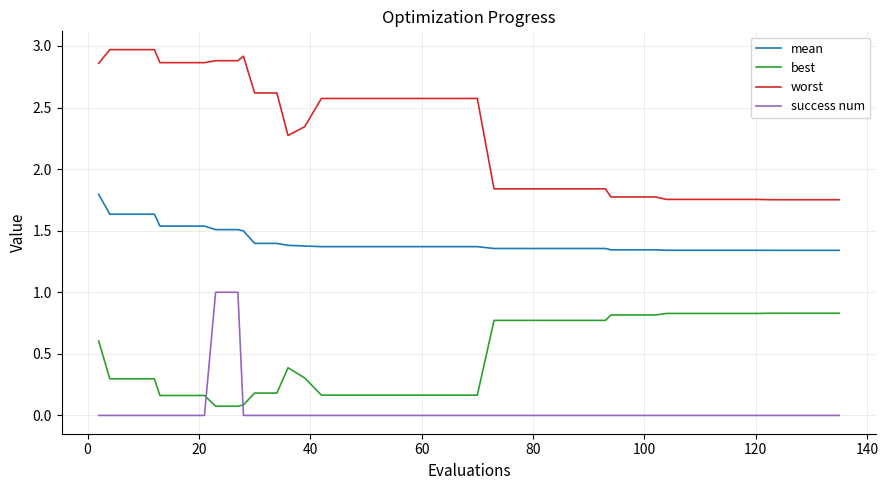

How many lines are shown in the chart?

4